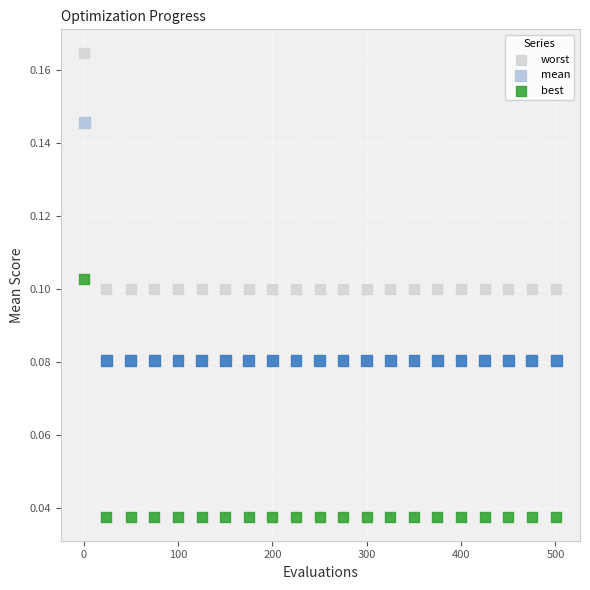

What is the X range (max minus min) for the scatter plot?

500.0